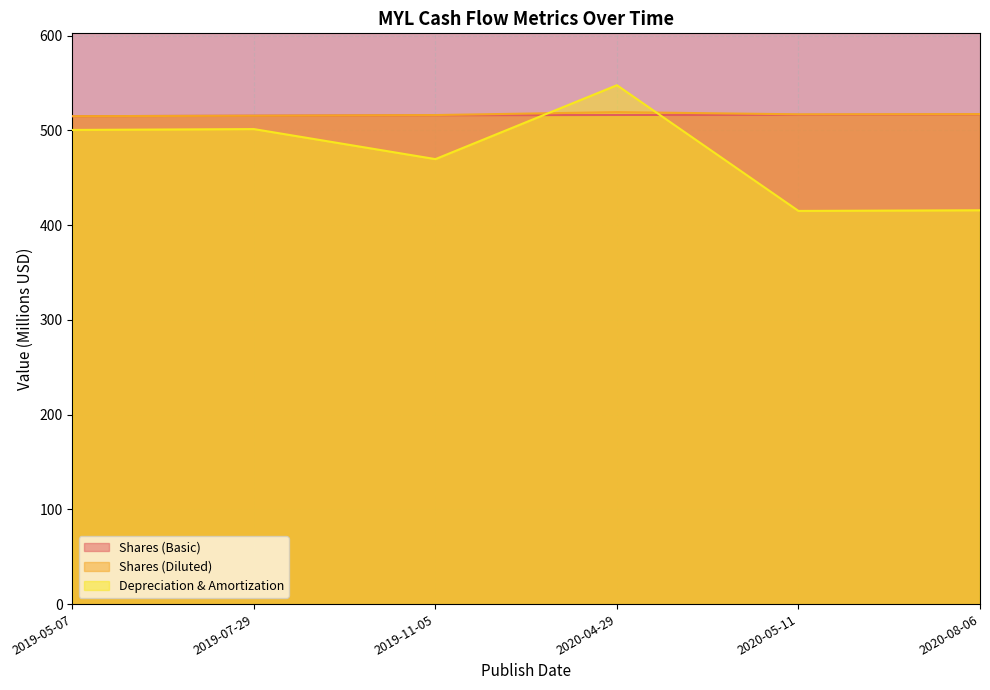

List the labels in order of Shares (Basic) value, smallest first.

2019-05-07, 2019-07-29, 2019-11-05, 2020-04-29, 2020-05-11, 2020-08-06